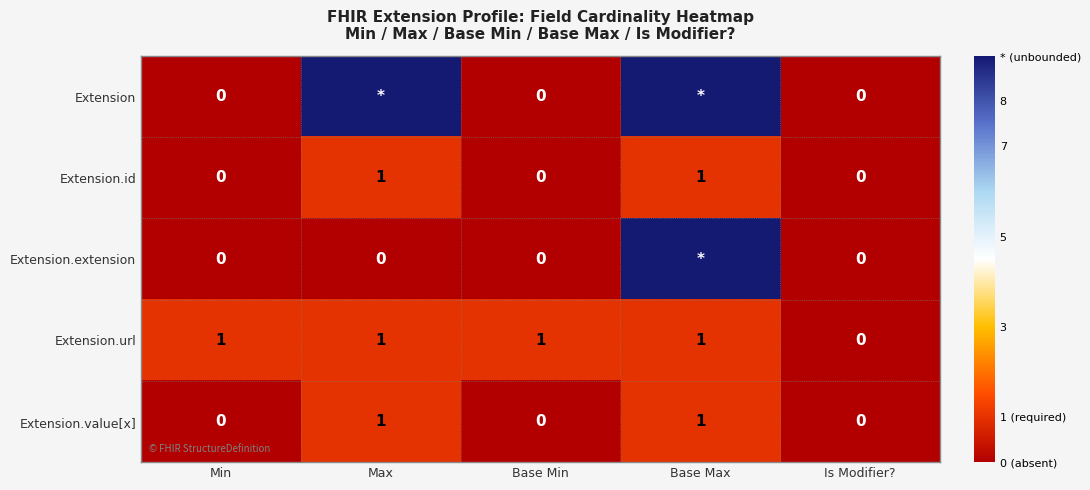

How many Extension.value[x] values are between 0 and 1?

5